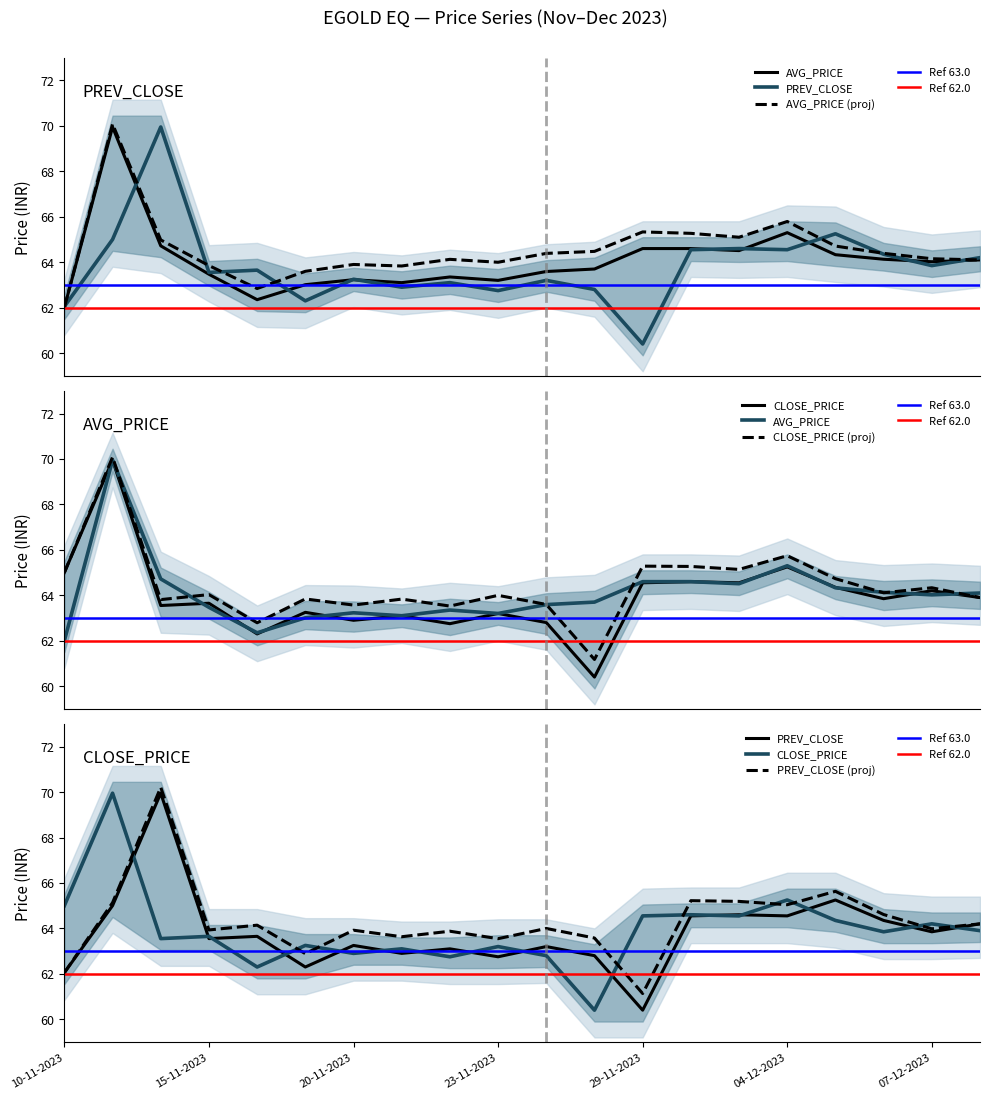

What is the difference between the maximum and second lowest values in the CLOSE_PRICE series?

7.7